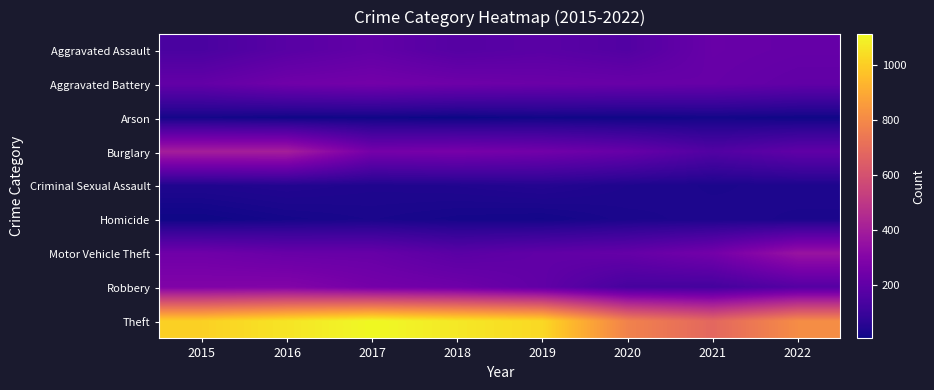

Reading left to right, transcribe all the data shown in this chart.

Aggravated Assault: 2015=140	2016=178	2017=204	2018=169	2019=182	2020=162	2021=222	2022=214
Aggravated Battery: 2015=207	2016=242	2017=252	2018=237	2019=228	2020=222	2021=217	2022=202
Arson: 2015=18	2016=10	2017=11	2018=5	2019=12	2020=9	2021=15	2022=10
Burglary: 2015=403	2016=404	2017=258	2018=264	2019=248	2020=217	2021=160	2022=199
Criminal Sexual Assault: 2015=37	2016=44	2017=37	2018=40	2019=47	2020=35	2021=30	2022=33
Homicide: 2015=9	2016=20	2017=27	2018=20	2019=17	2020=29	2021=33	2022=30
Motor Vehicle Theft: 2015=242	2016=221	2017=218	2018=183	2019=201	2020=212	2021=253	2022=363
Robbery: 2015=289	2016=295	2017=257	2018=239	2019=202	2020=131	2021=124	2022=168
Theft: 2015=1006	2016=1058	2017=1110	2018=1067	2019=1027	2020=774	2021=680	2022=808